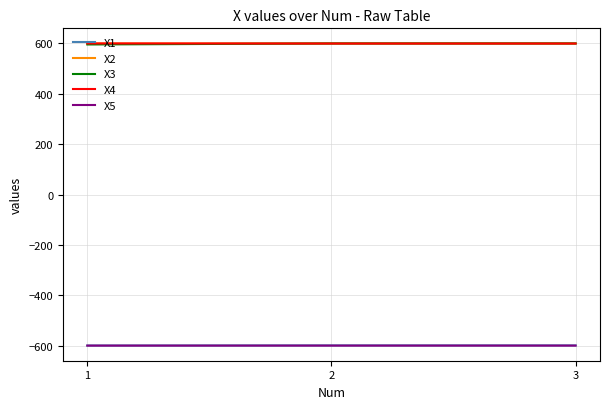

What value does the X1 series have at 3?

-599.2